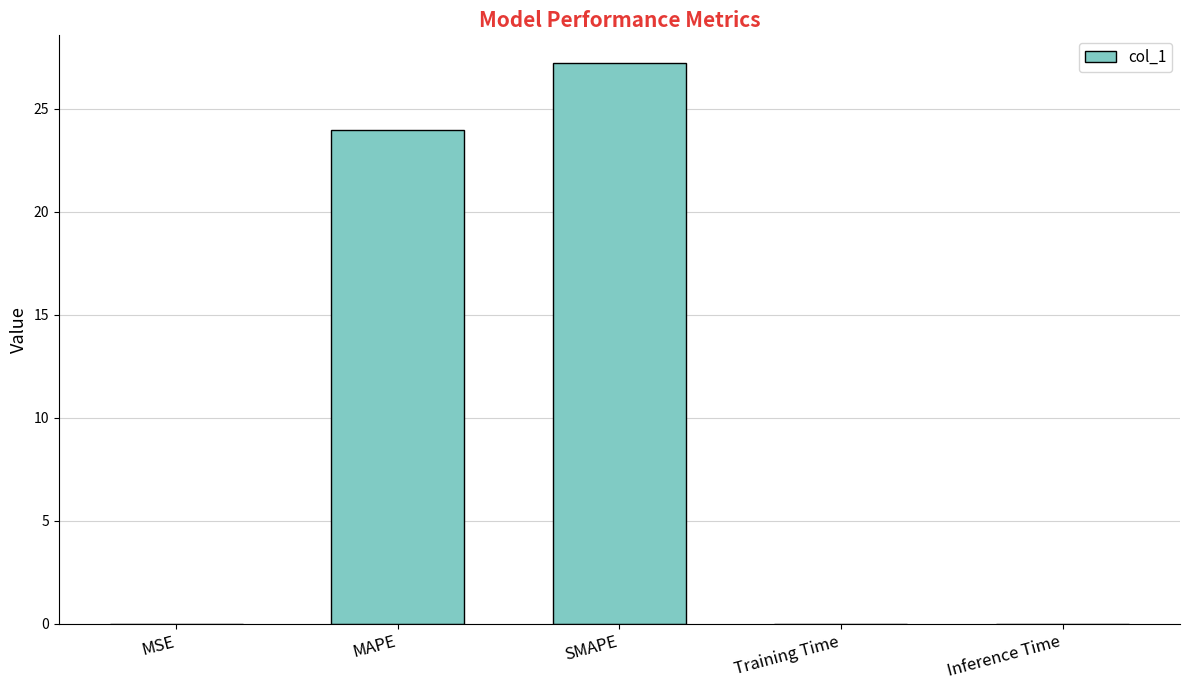

Which category has the highest value across all series?

SMAPE